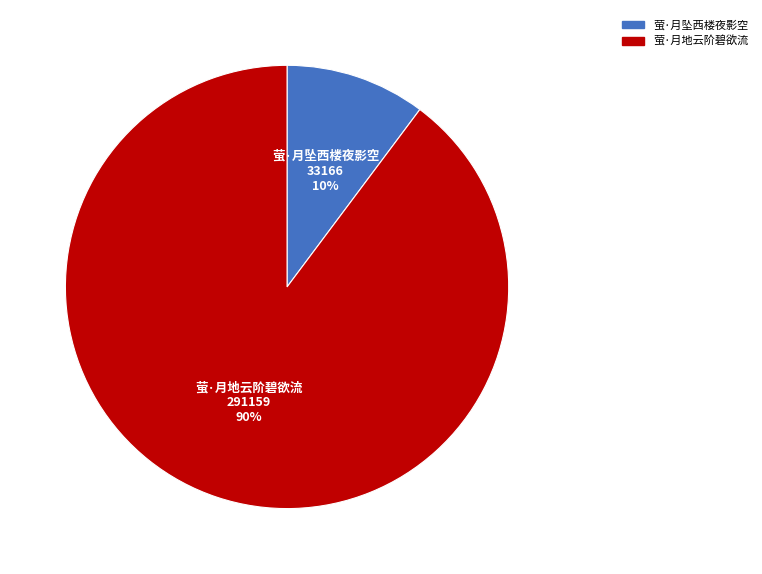

What is the largest slice in the pie chart?

萤·月地云阶碧欲流